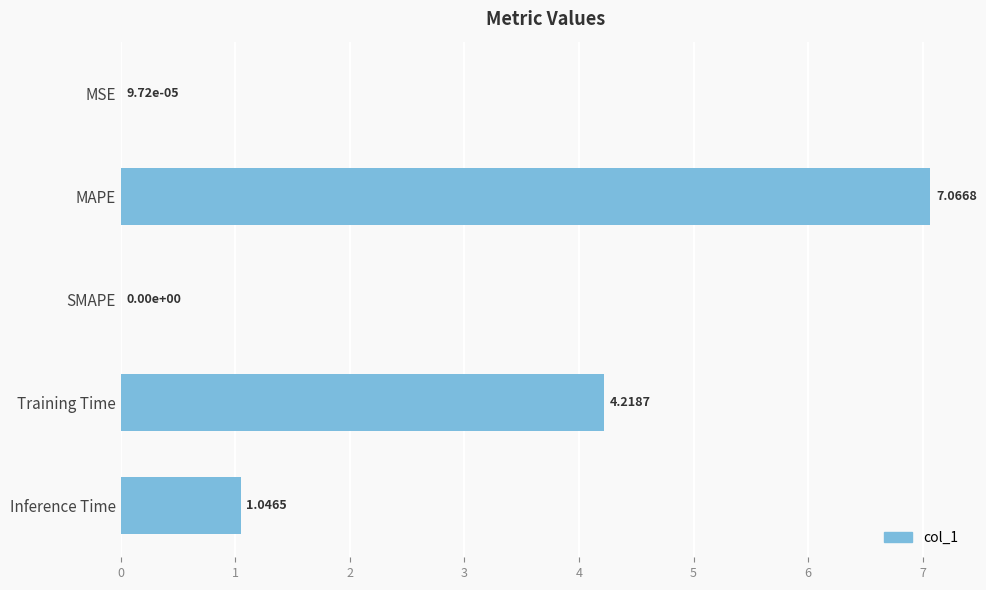

At which label is the value closest to 3?

Training Time